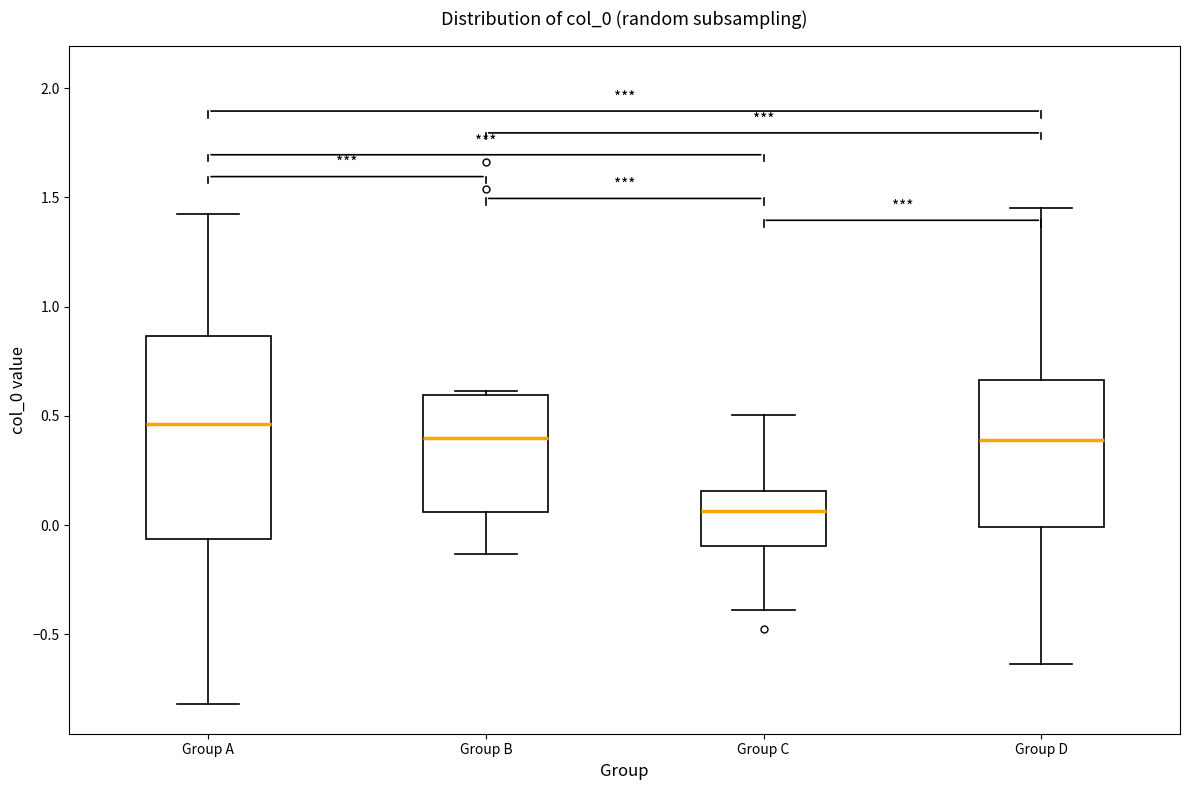

Where does the median line of the box for Group A sit on the y-axis? The values are not printed on the chart, so give them approximately, as read against the axis.

0.45